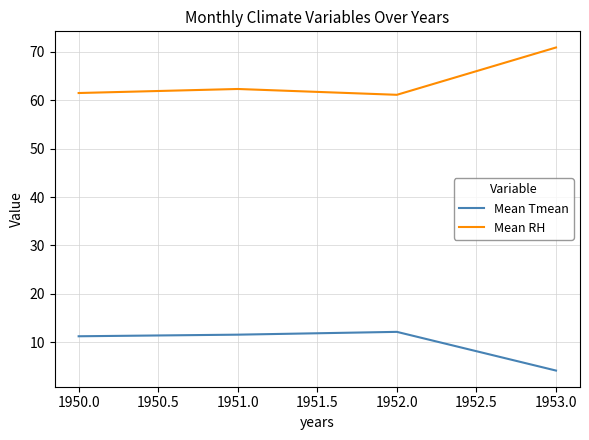

What is the spread (max minus min) of values at 1951.0?

50.8